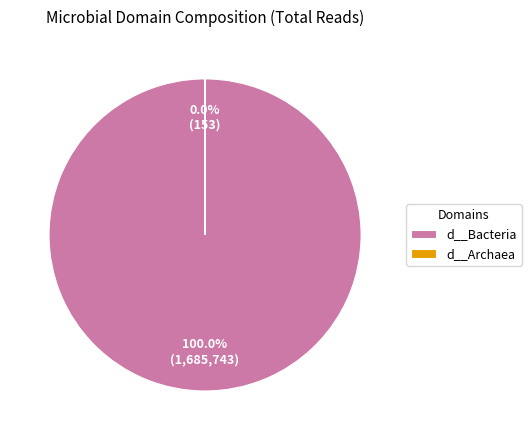

Do d__Archaea and d__Bacteria together represent more than half of the pie?

Yes